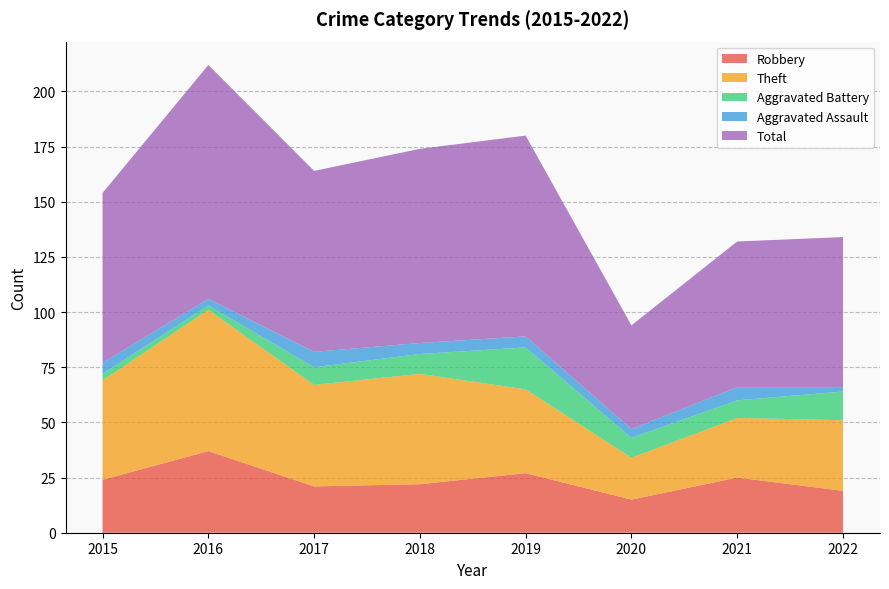

Reading right to left, what are all the values shown in this chart?

Robbery: 19	25	15	27	22	21	37	24
Theft: 32	27	19	38	50	46	64	45
Aggravated Battery: 13	8	9	19	9	8	2	3
Aggravated Assault: 2	6	4	5	5	7	3	5
Total: 68	66	47	91	88	82	106	77